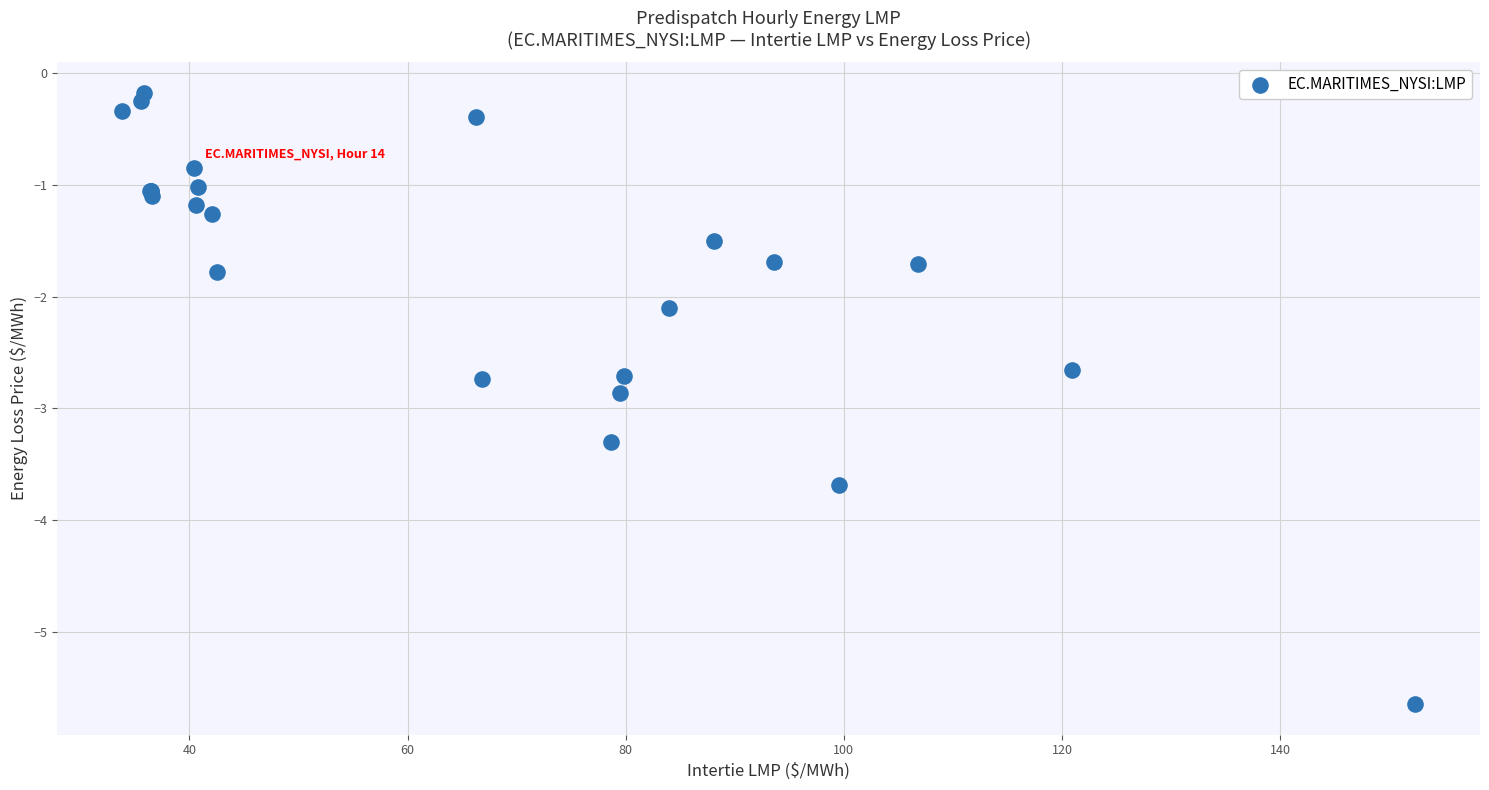

What Y value in the scatter plot is closest to -2?

-2.1